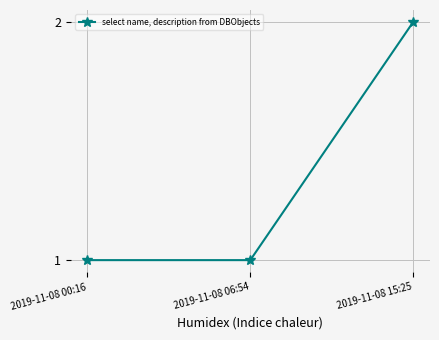

Reading right to left, extract all data points from this chart.

2019-11-08 15:25=2	2019-11-08 06:54=1	2019-11-08 00:16=1